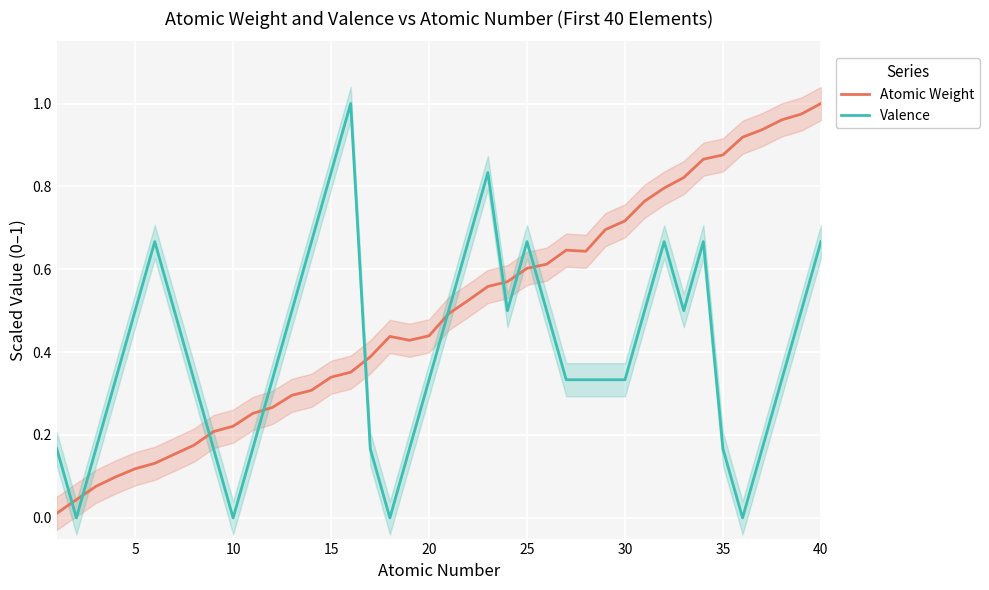

Reading left to right, extract all data points from this chart.

Atomic Weight: 0.0	0.0	0.1	0.1	0.1	0.1	0.2	0.2	0.2	0.2	0.3	0.3	0.3	0.3	0.3	0.4	0.4	0.4	0.4	0.4	0.5	0.5	0.6	0.6	0.6	0.6	0.6	0.6	0.7	0.7	0.8	0.8	0.8	0.9	0.9	0.9	0.9	1.0	1.0	1.0
Valence: 0.2	0.0	0.2	0.3	0.5	0.7	0.5	0.3	0.2	0.0	0.2	0.3	0.5	0.7	0.8	1.0	0.2	0.0	0.2	0.3	0.5	0.7	0.8	0.5	0.7	0.5	0.3	0.3	0.3	0.3	0.5	0.7	0.5	0.7	0.2	0.0	0.2	0.3	0.5	0.7